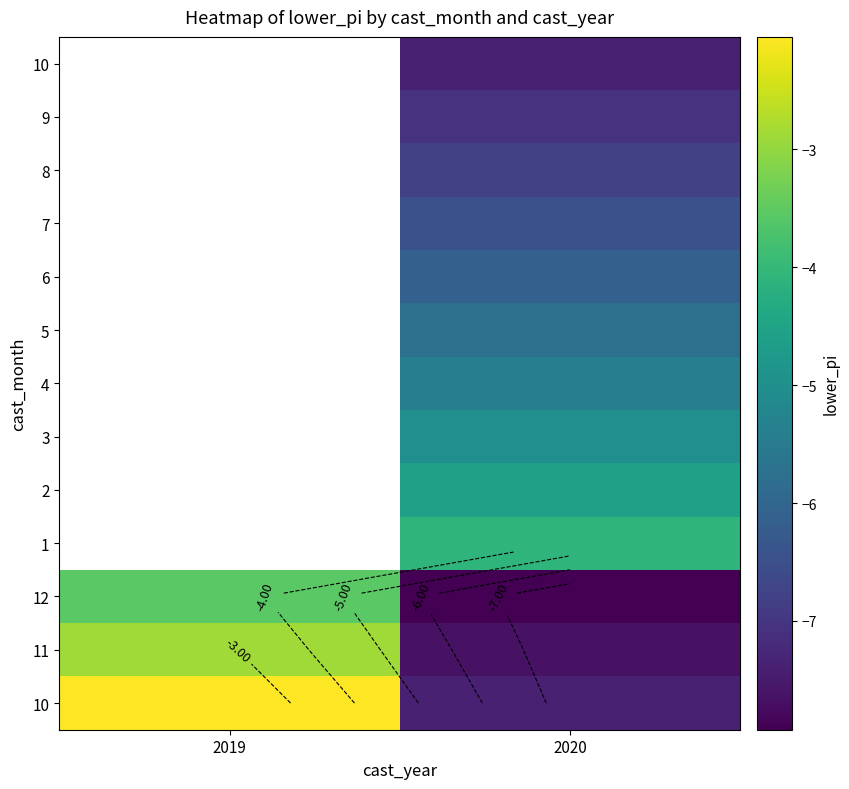

At how many categories does at least one series exceed -7?

2